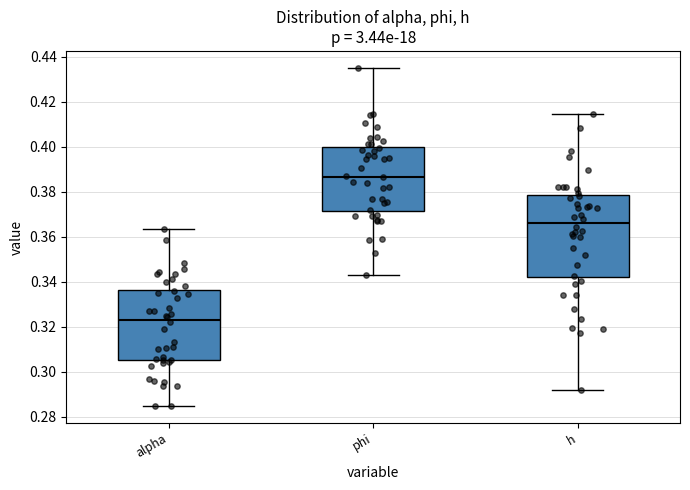

Which box is the tallest, from its lower edge to its upper edge?

h